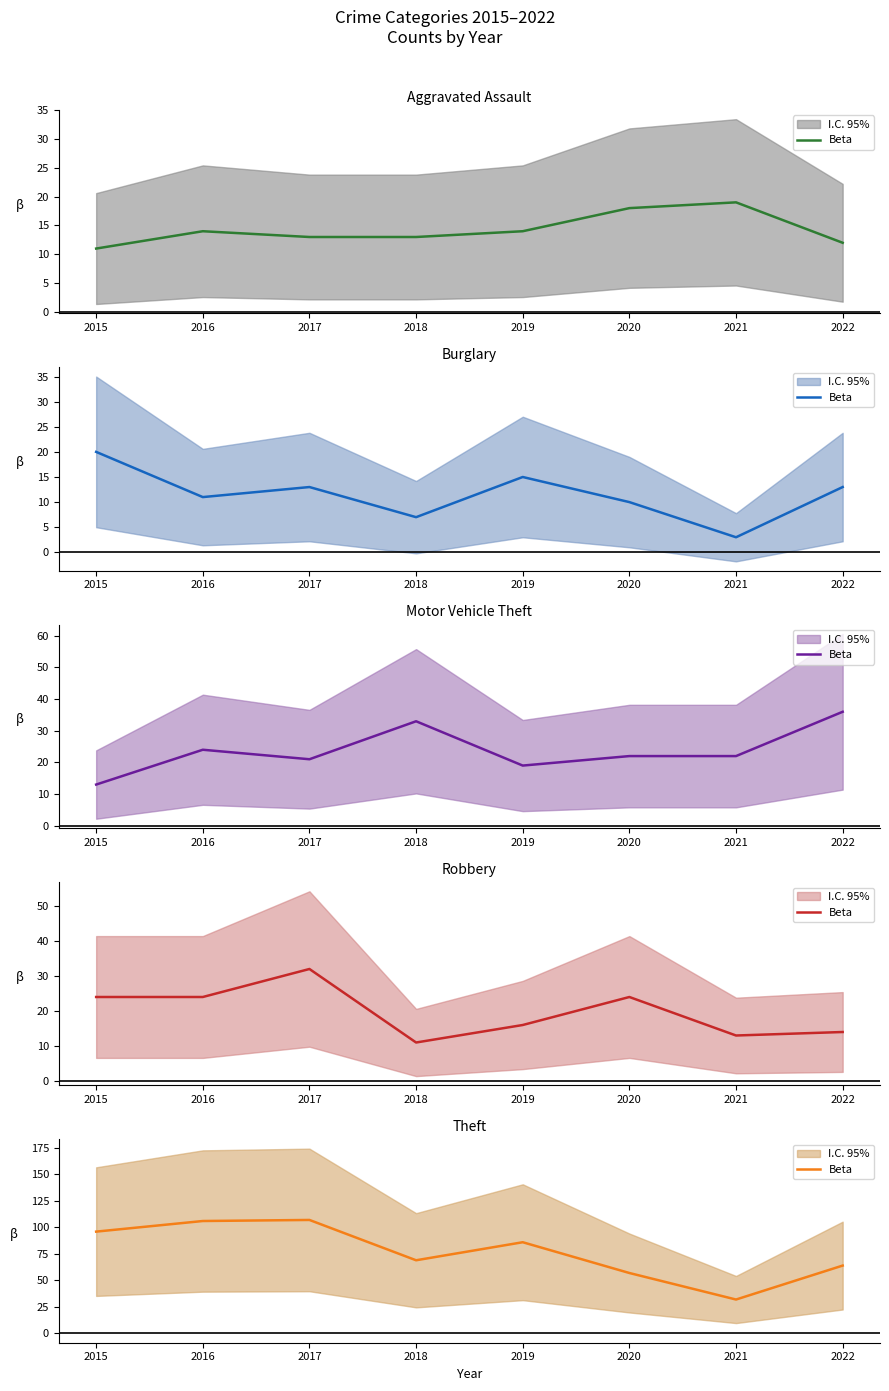

Rank the categories by value from lowest to highest.

2021, 2020, 2022, 2018, 2019, 2015, 2016, 2017